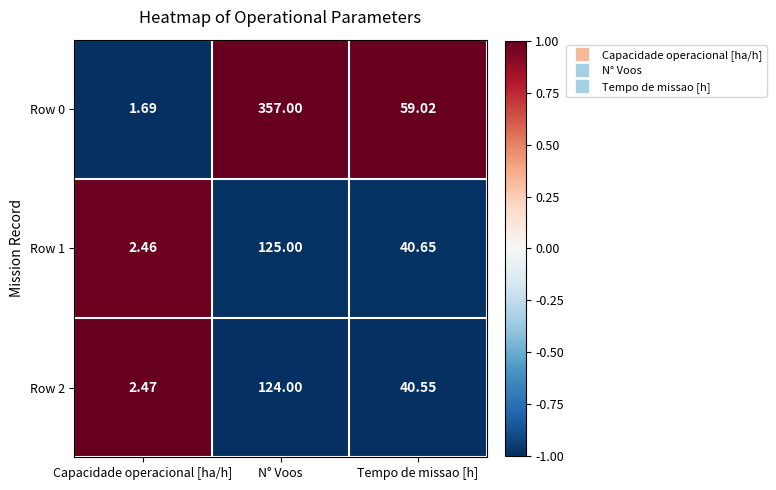

List the labels in order of Row 0 value, smallest first.

Capacidade operacional [ha/h], Tempo de missao [h], N° Voos